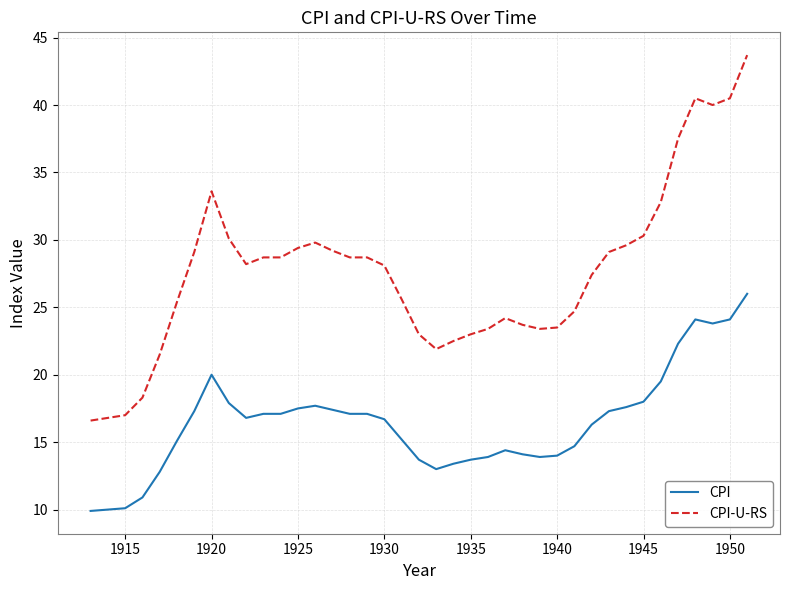

What are all the series names shown in the legend?

CPI, CPI-U-RS